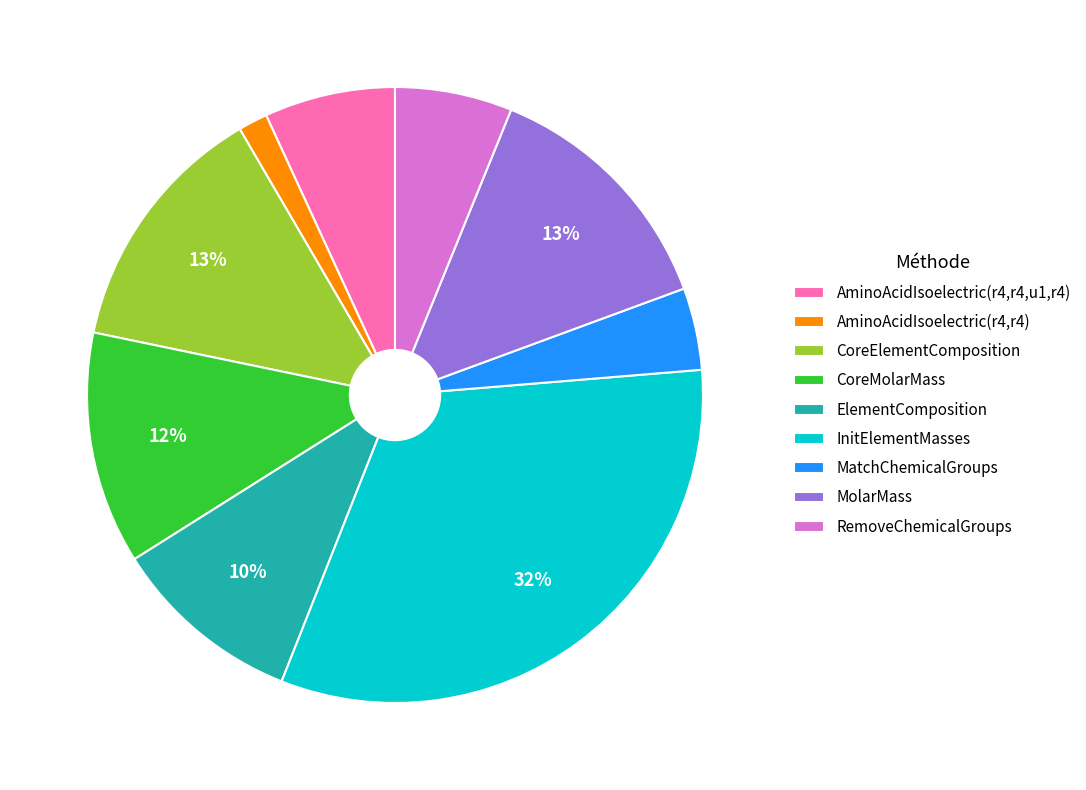

What is the ratio of the value at RemoveChemicalGroups to the value at ElementComposition?

0.6